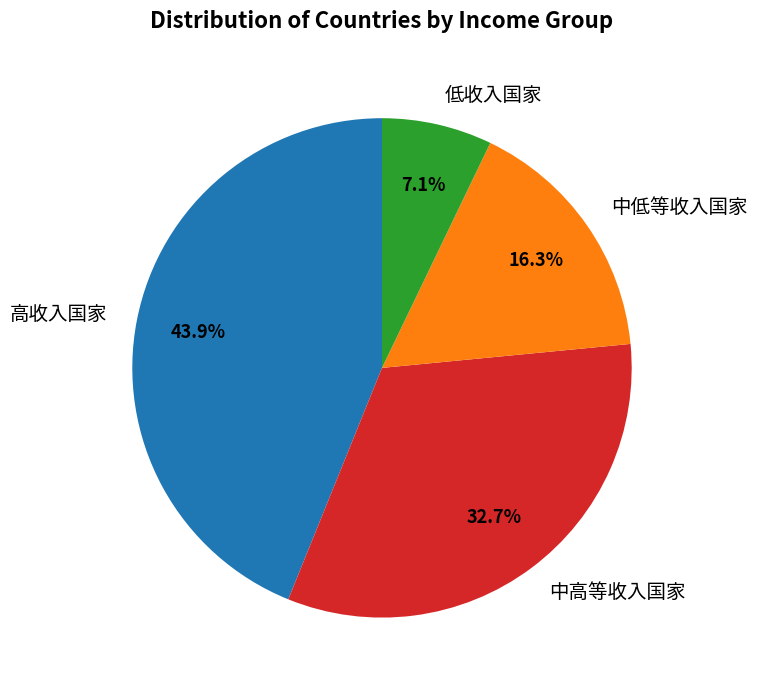

To the nearest percent, what portion does 高收入国家 represent?

44%